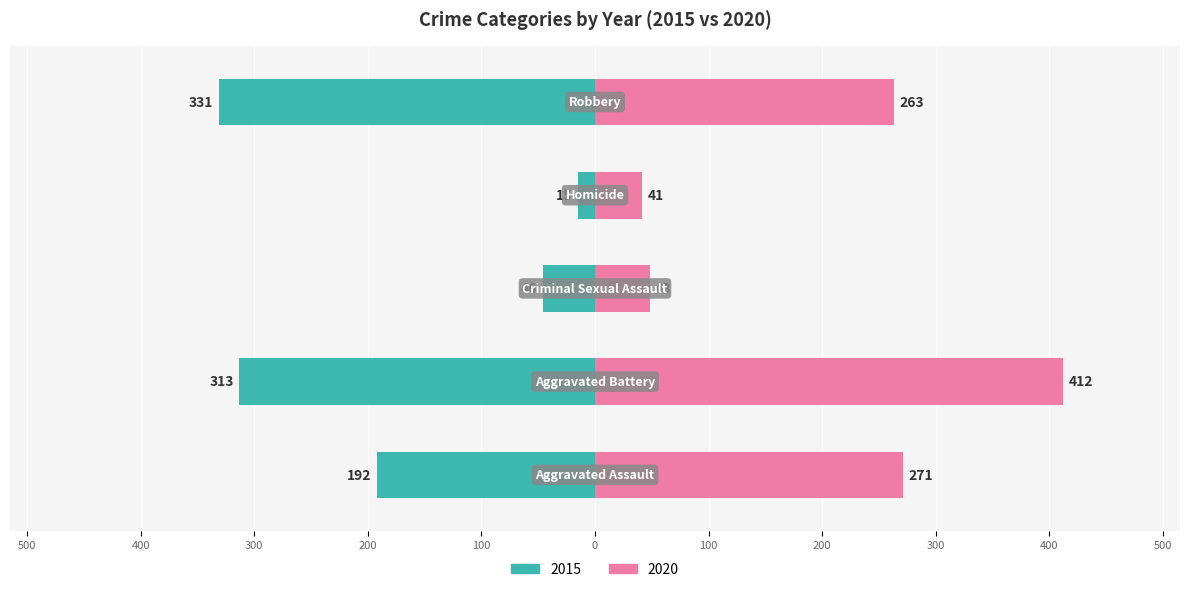

What position from the left is Robbery?

5